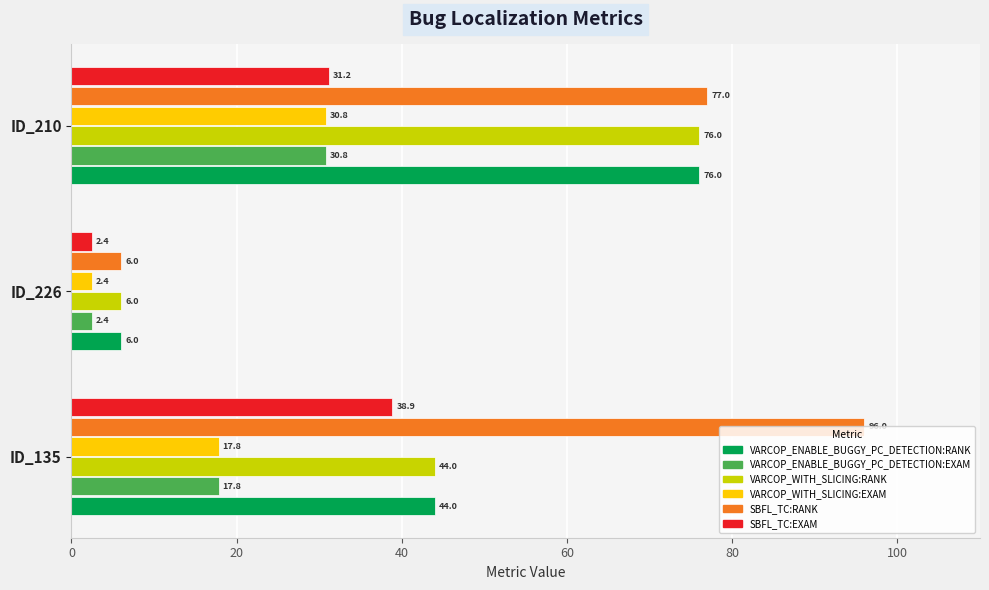

Which series has the largest total across all categories?

SBFL_TC:RANK